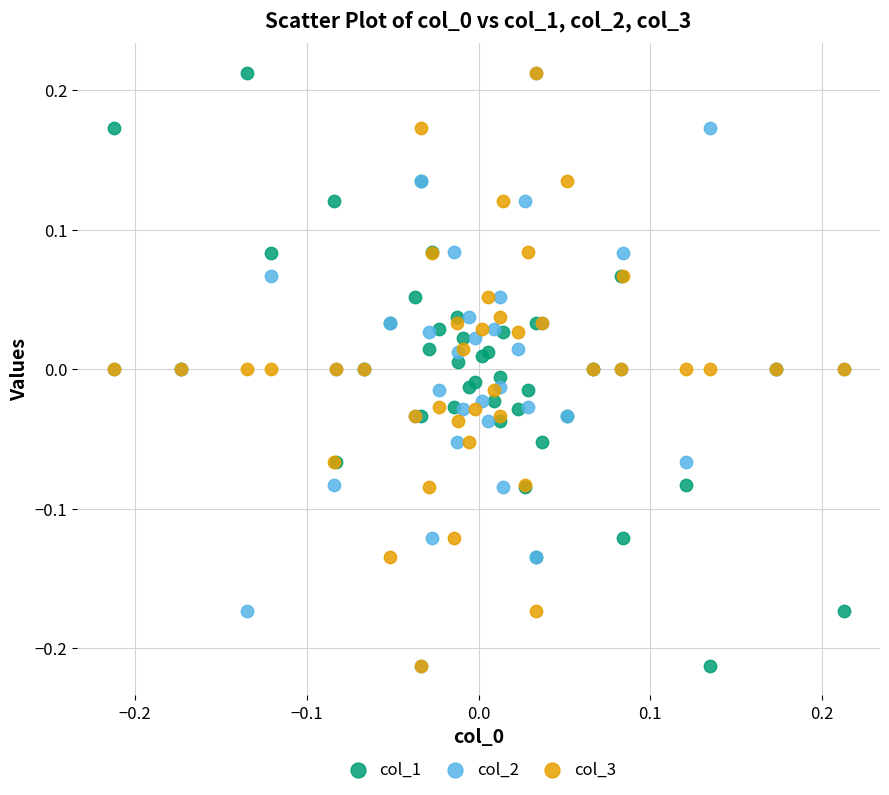

What are all the series names shown in the legend?

col_1, col_2, col_3